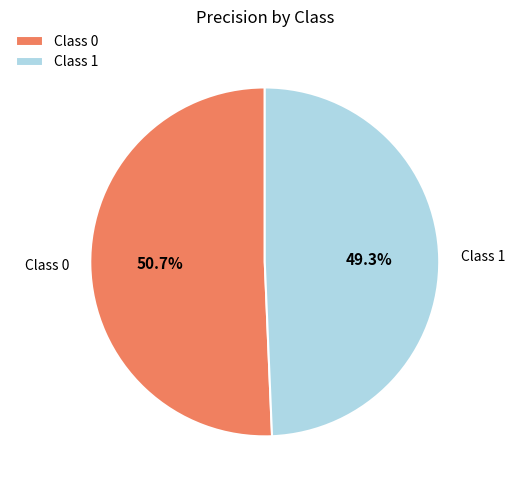

Rank the categories by value from lowest to highest.

Class 1, Class 0